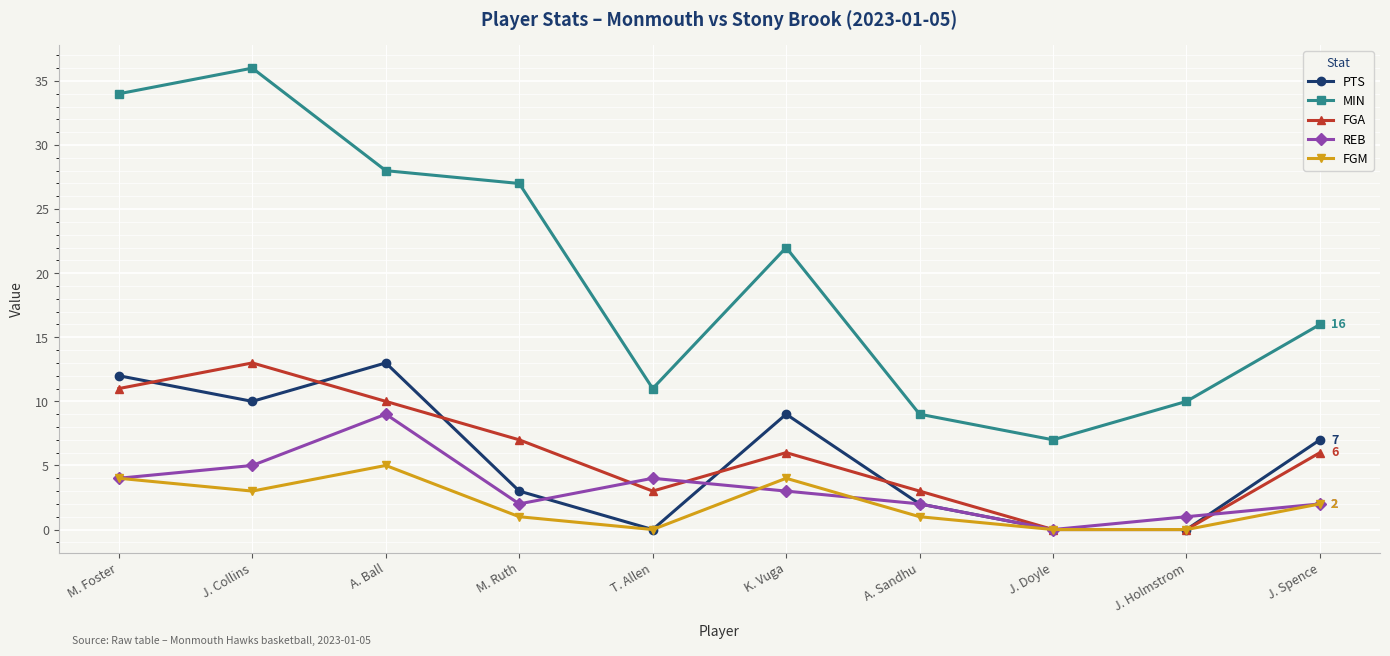

Which category has the lowest value in the MIN series?

J. Doyle